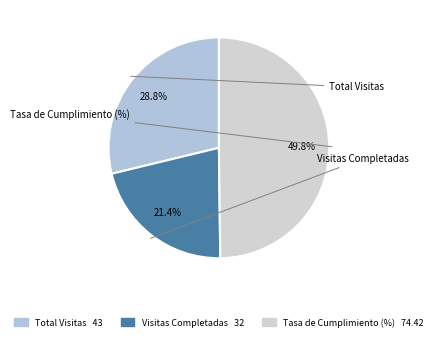

Rank the categories by value from lowest to highest.

Visitas Completadas, Total Visitas, Tasa de Cumplimiento (%)